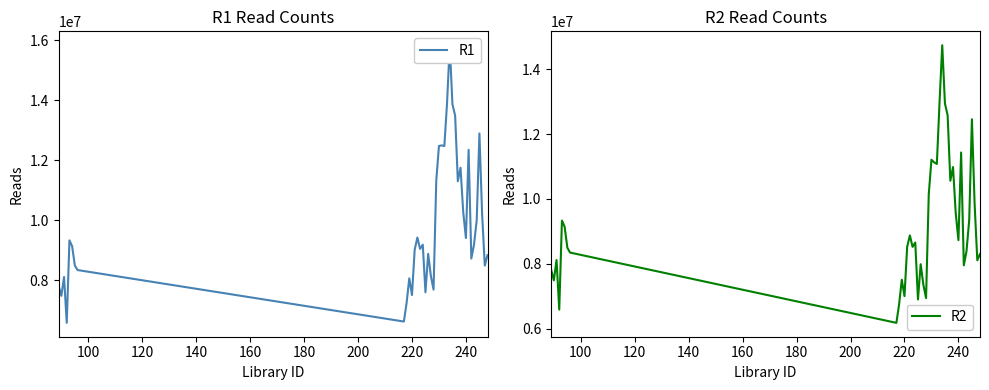

Which series has the largest total across all categories?

R1